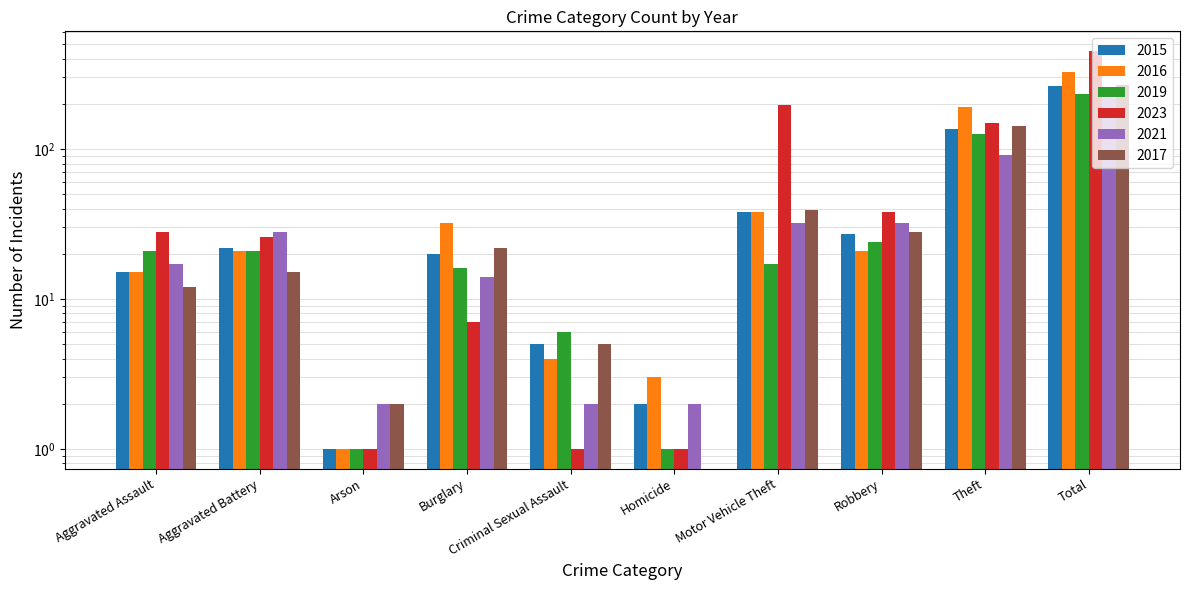

What is the difference between the maximum and second lowest values in the 2015 series?

263